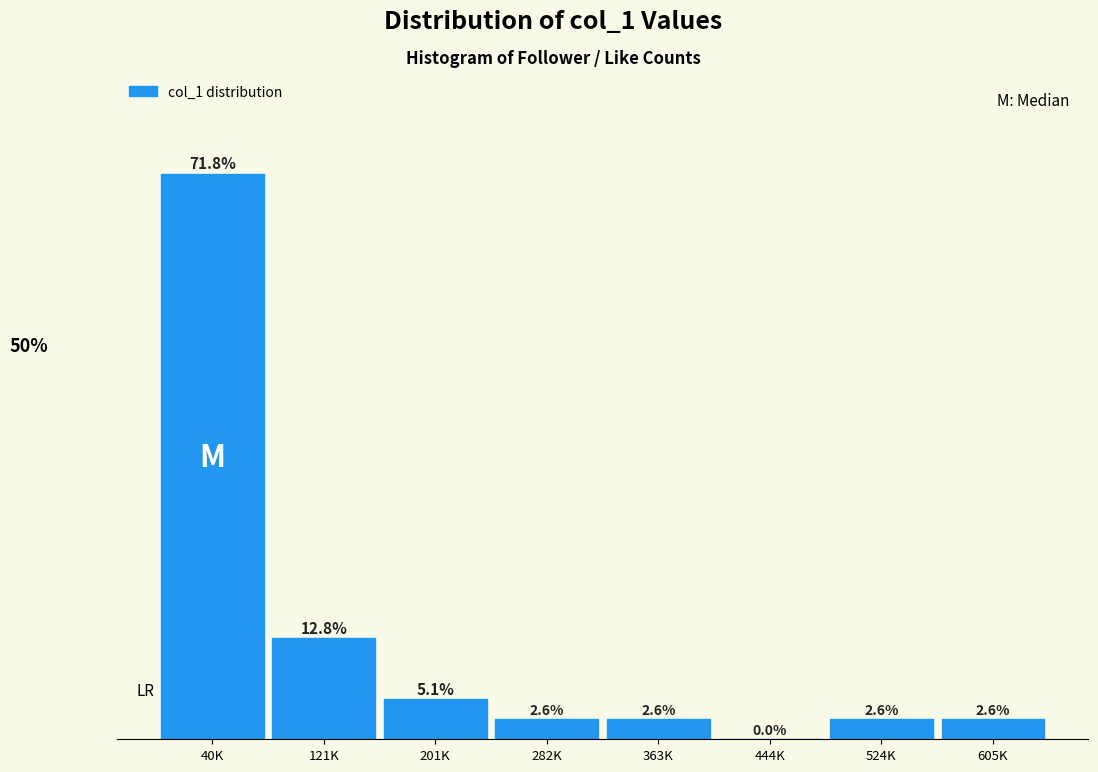

At which label is the value closest to 35?

121K